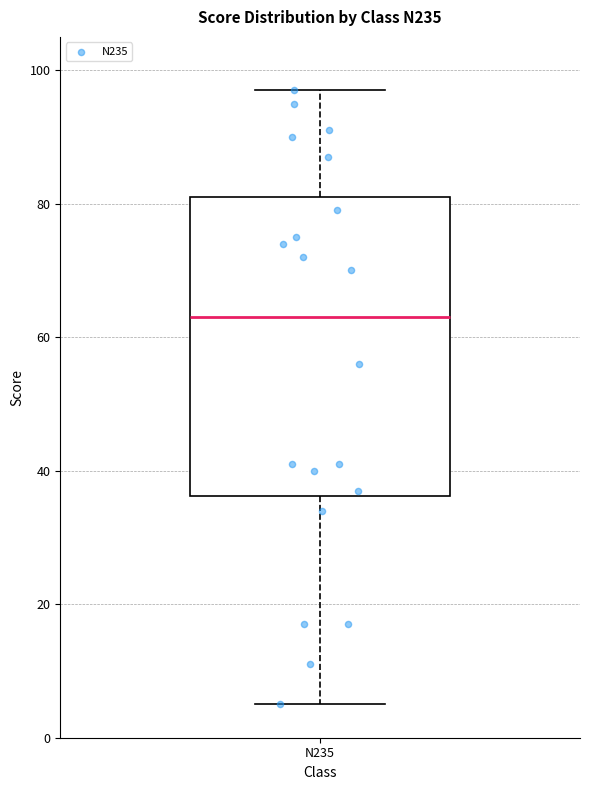

Where does the lower whisker of the box for N235 end on the y-axis? The values are not printed on the chart, so give them approximately, as read against the axis.

6